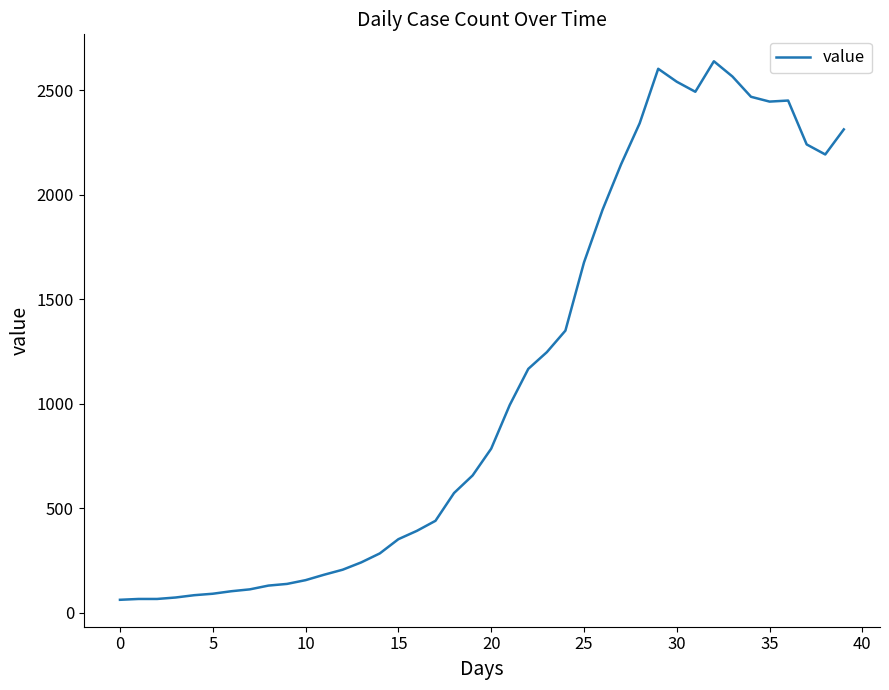

What is the difference between the maximum and minimum values?

2577